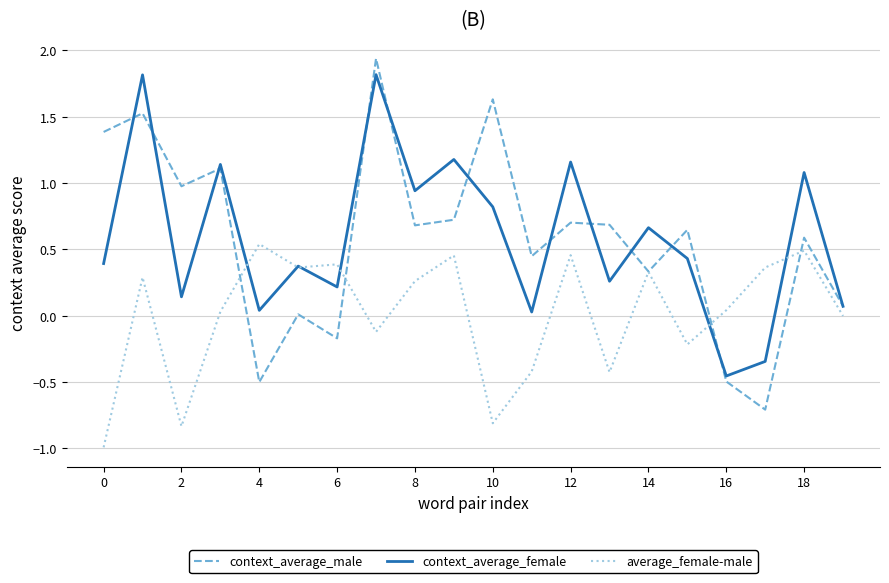

Which series has the widest spread of values?

context_average_male